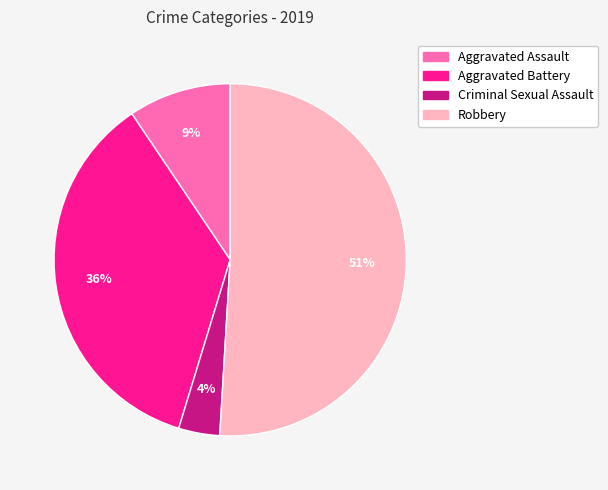

Rank the categories by value from lowest to highest.

Criminal Sexual Assault, Aggravated Assault, Aggravated Battery, Robbery